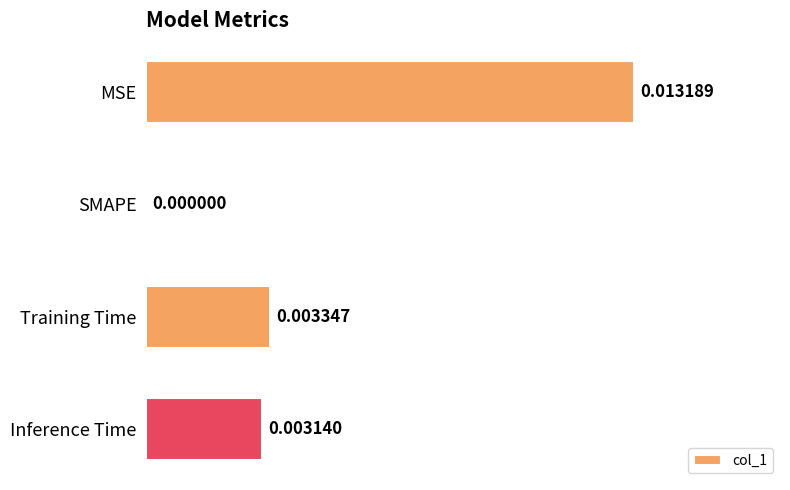

Count the values in the range 0 to 1.

4